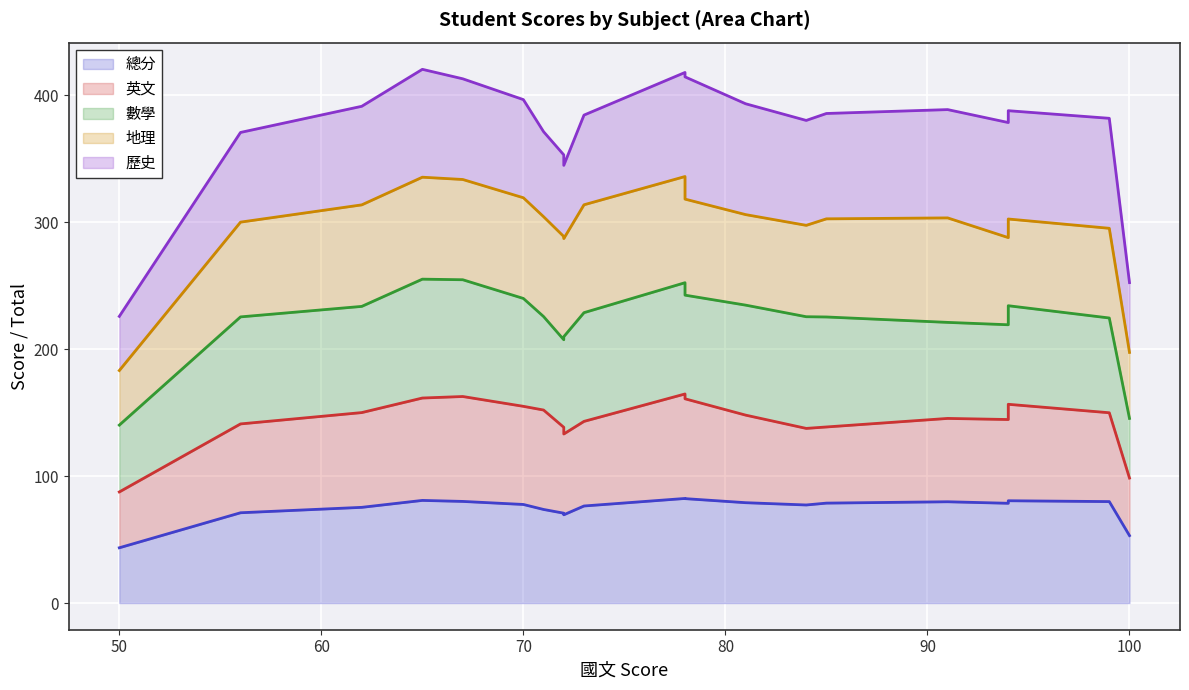

Does the chart display data point markers on the line(s)?

No